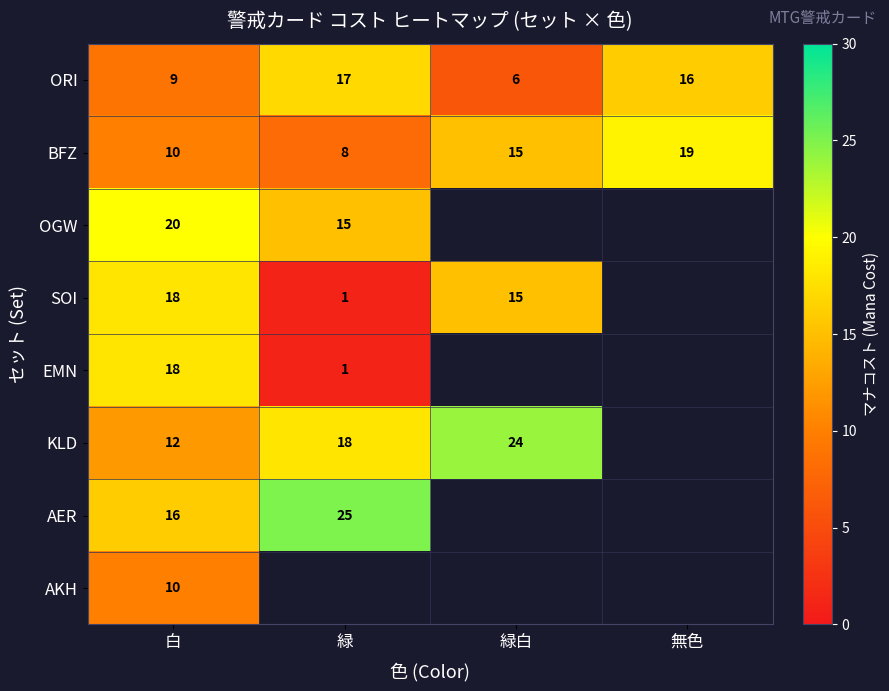

At which label does ORI reach its minimum?

緑白